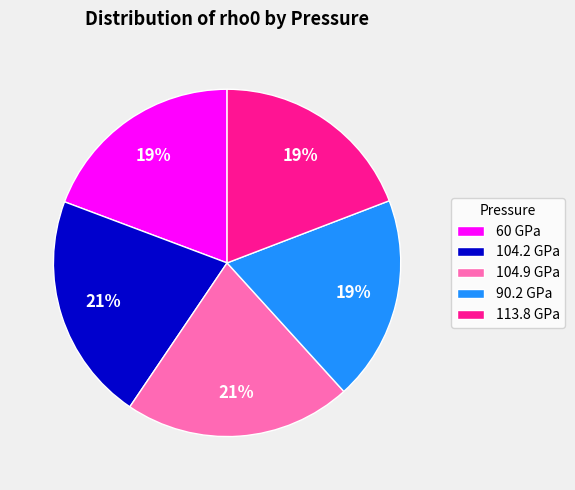

What percentage is the 90.2 GPa slice, to the nearest percent?

19%